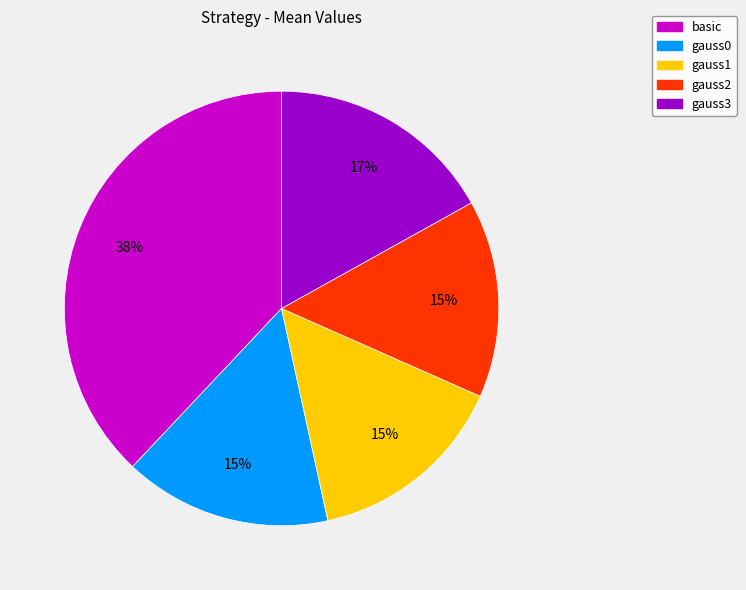

How many segments does this pie chart have?

5